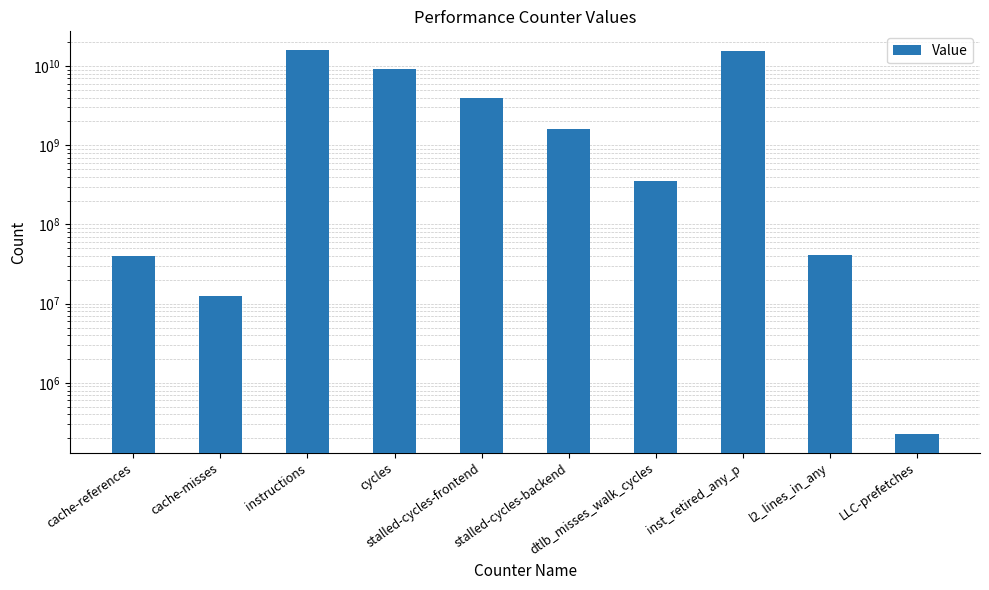

What is the average value?

4642742710